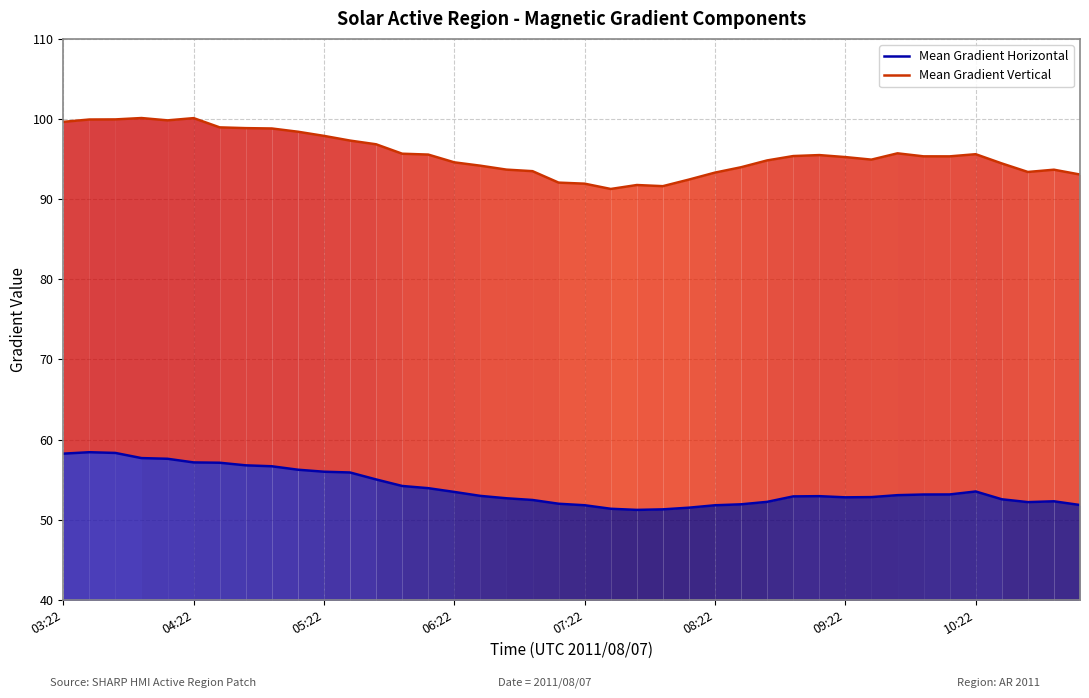

The value of Mean Gradient Horizontal at 8 is 30.3. True or false?

False